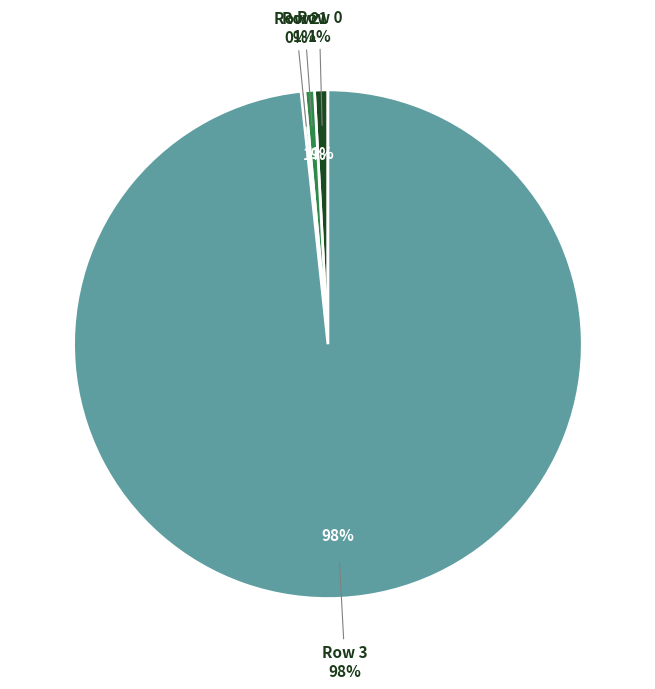

To the nearest percent, what is the average slice percentage?

25%